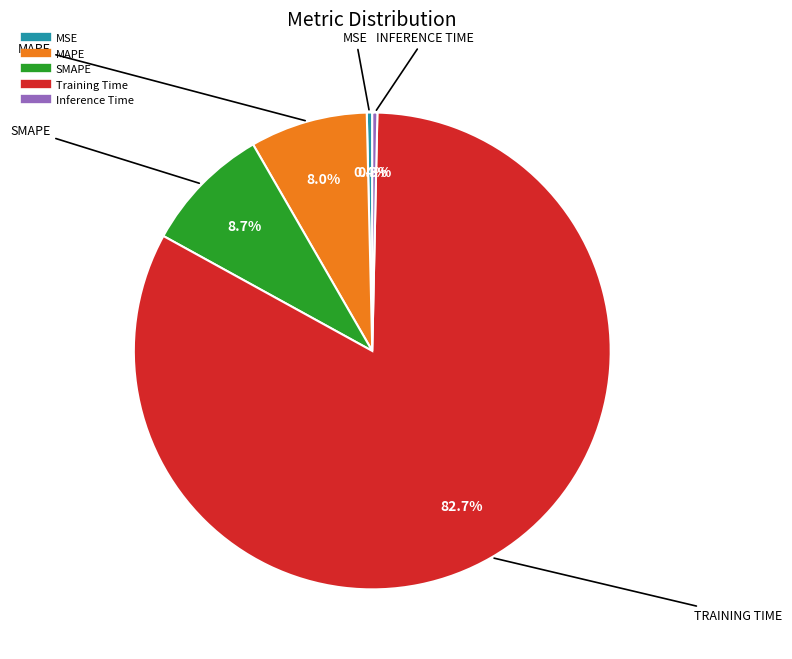

To the nearest percent, what is the combined percentage of SMAPE and MAPE?

17%